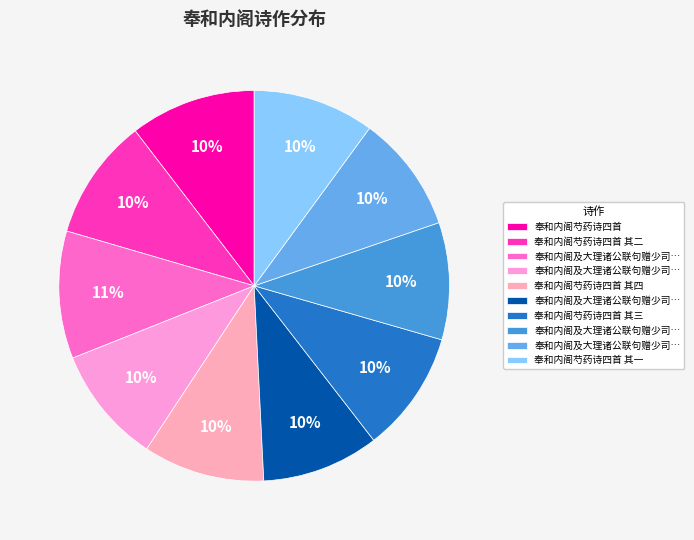

What is the smallest slice in the pie chart?

奉和内阁及大理诸公联句赠少司马德兴孙先生四首并序 其一